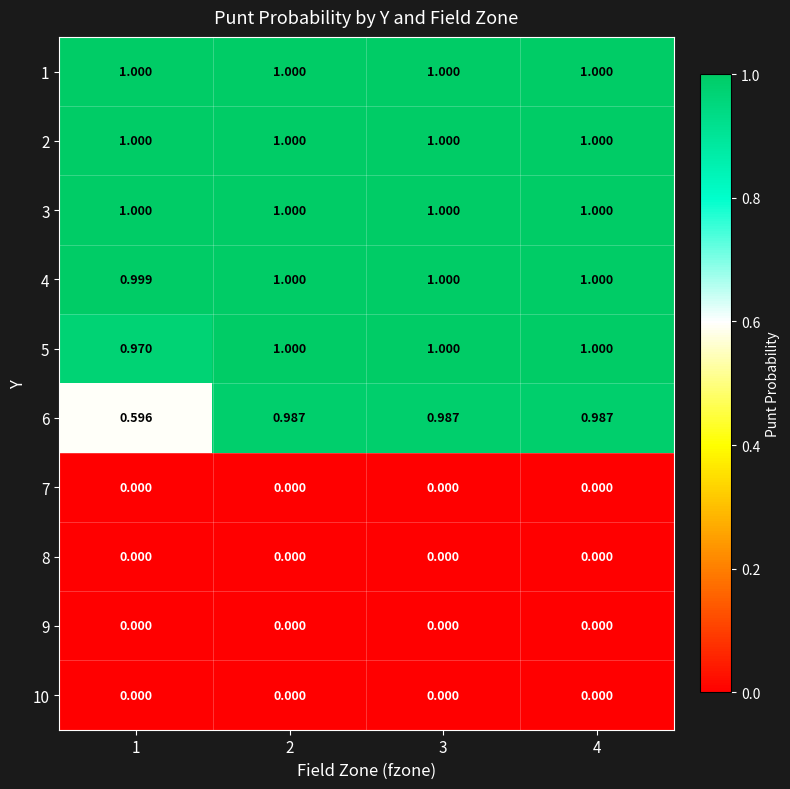

Which series has the widest spread of values?

6